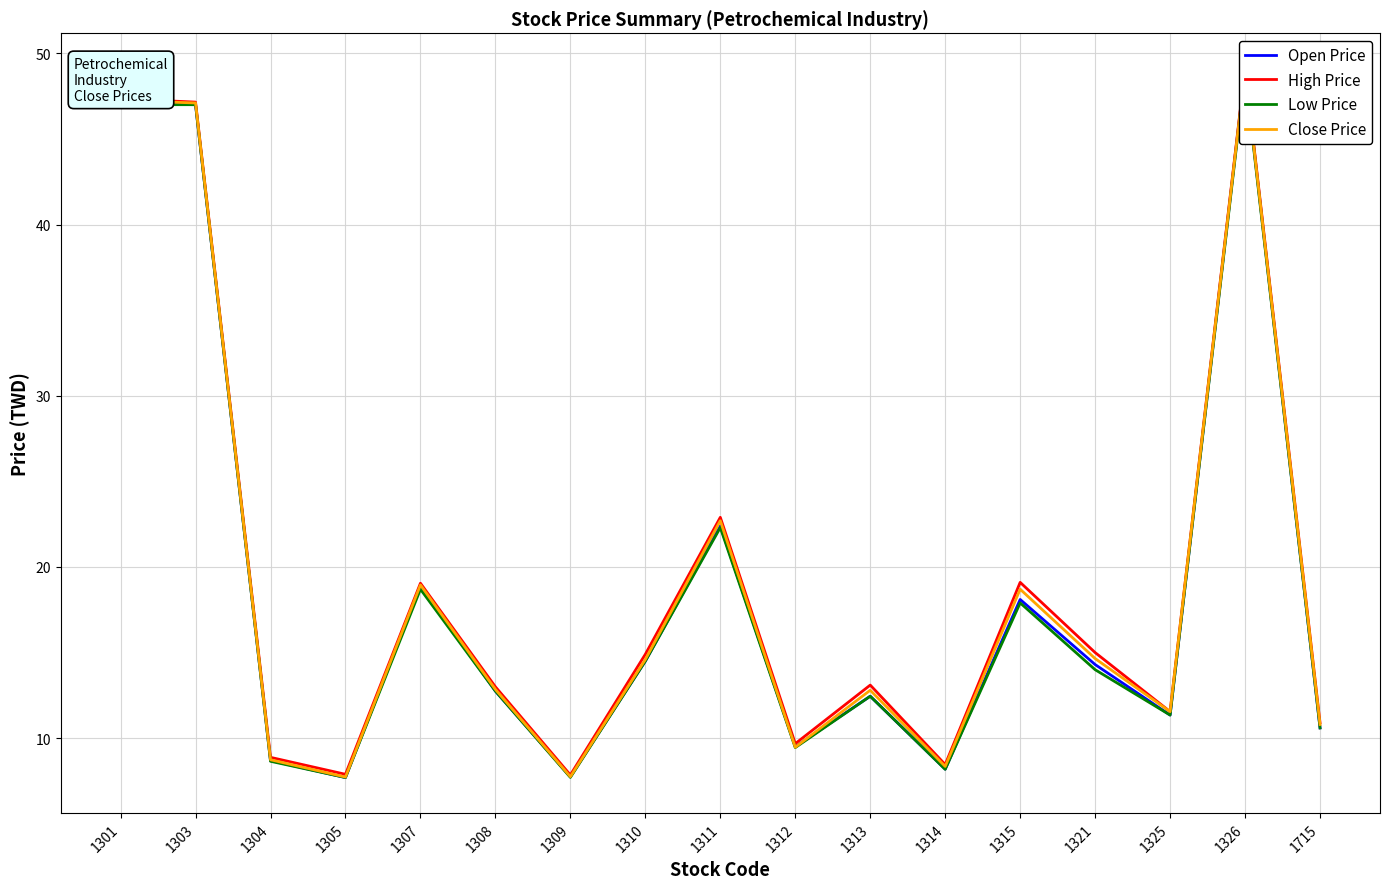

At which category does High Price reach its first local peak?

1307